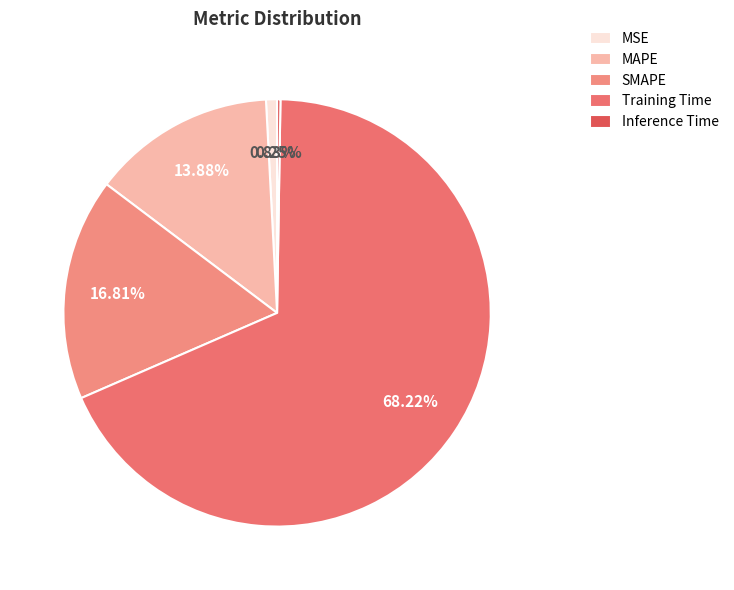

What is the majority slice?

Training Time